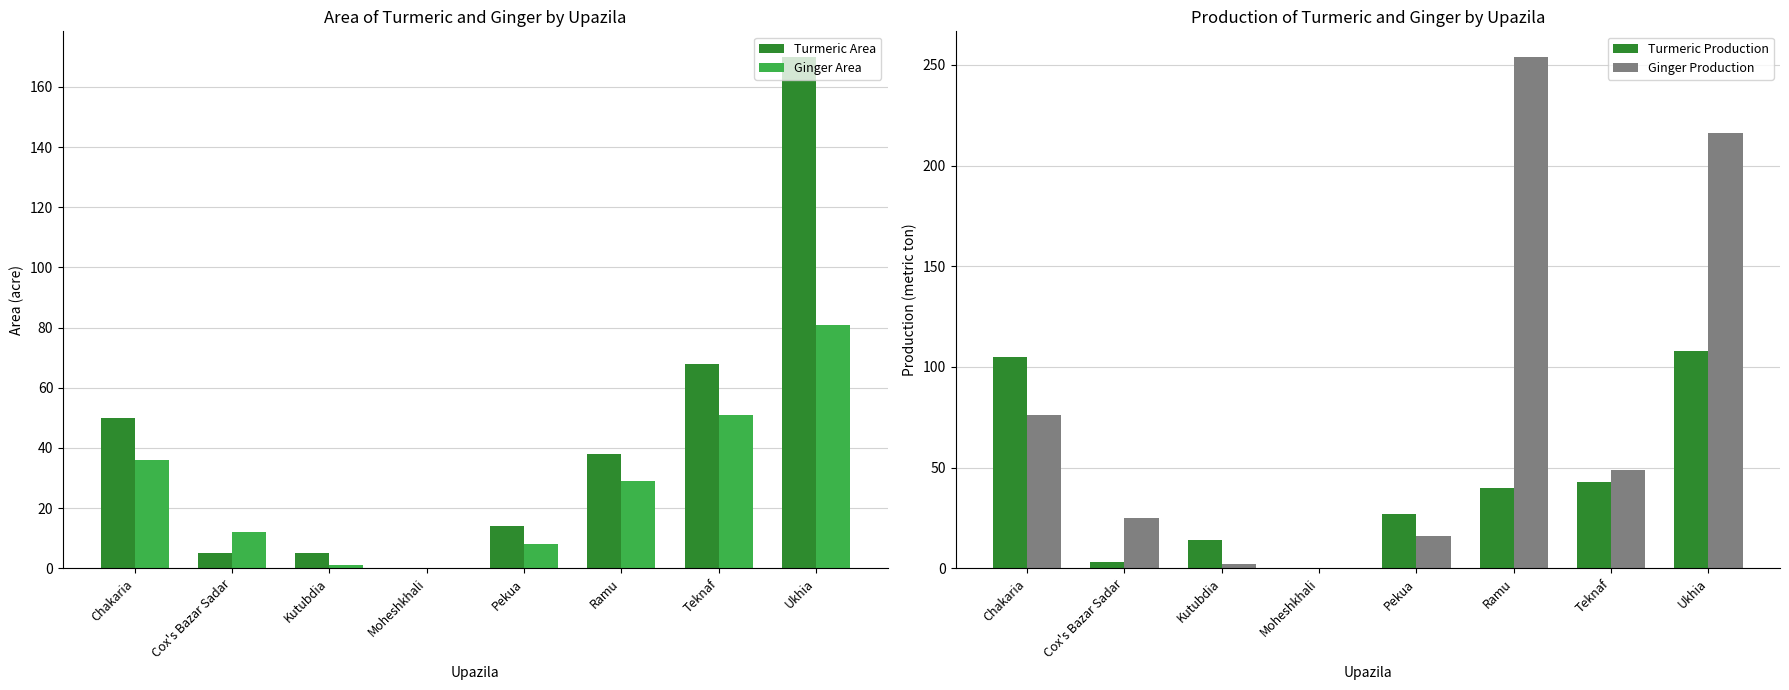

How many values in Turmeric Area are above zero?

7